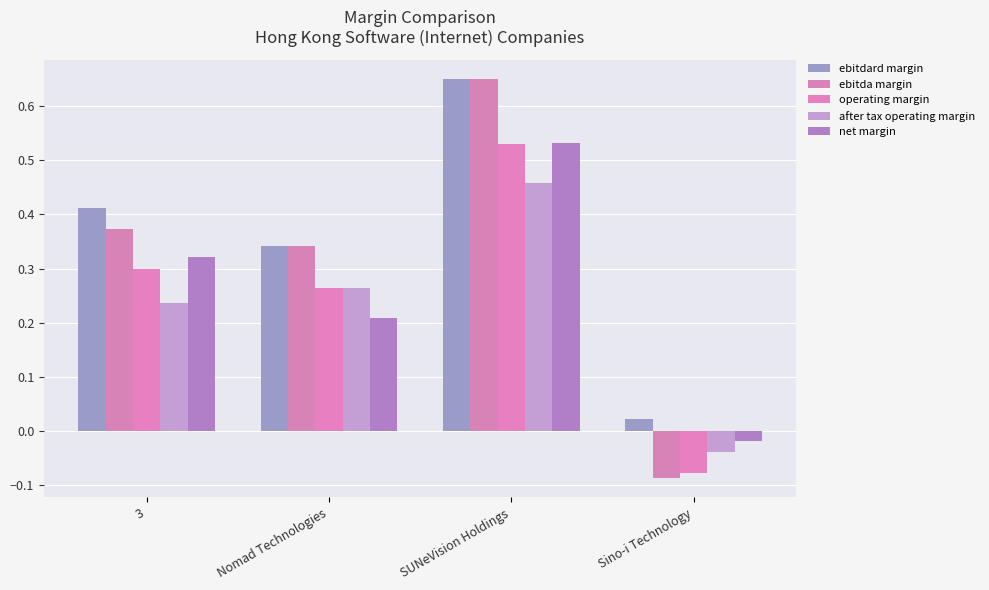

What are all the series names shown in the legend?

ebitdard margin, ebitda margin, operating margin, after tax operating margin, net margin